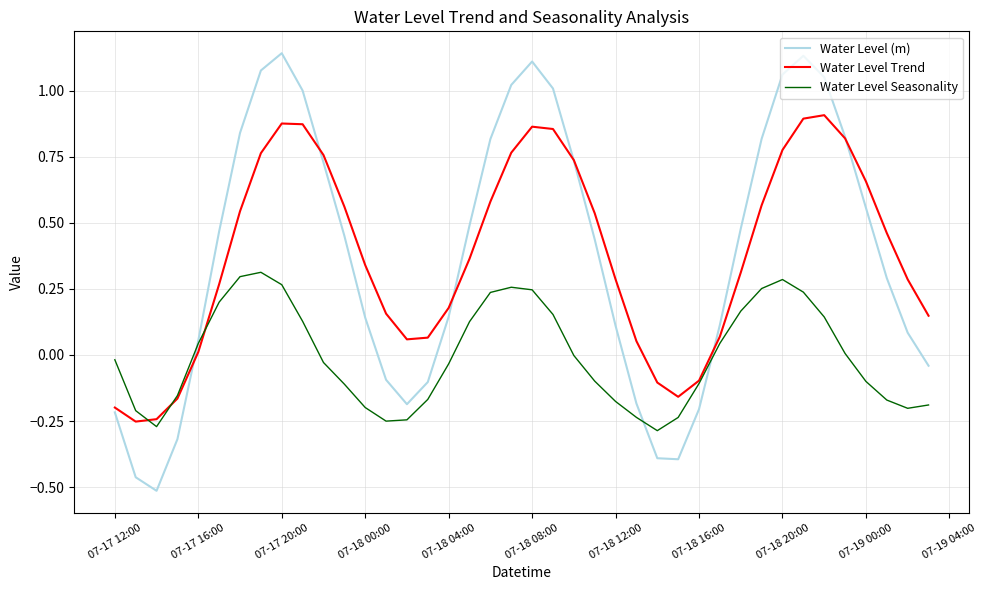

How many intersections are there between Water Level (m) and Water Level Seasonality?

3